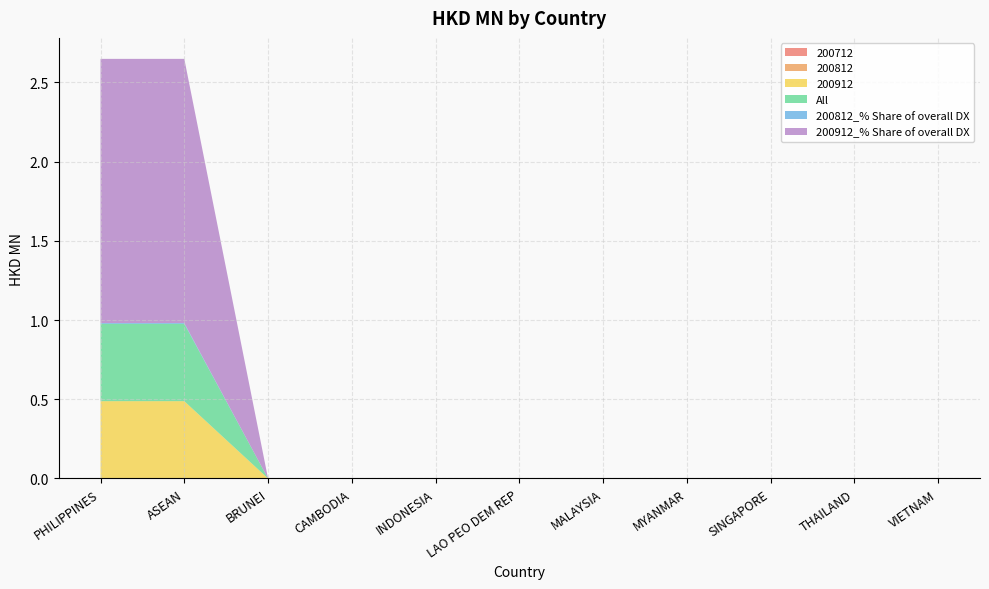

Reading left to right, what are all the values shown in this chart?

200712: 0.0	0.0	0.0	0.0	0.0	0.0	0.0	0.0	0.0	0.0	0.0
200812: 0.0	0.0	0.0	0.0	0.0	0.0	0.0	0.0	0.0	0.0	0.0
200912: 0.5	0.5	0.0	0.0	0.0	0.0	0.0	0.0	0.0	0.0	0.0
All: 0.5	0.5	0.0	0.0	0.0	0.0	0.0	0.0	0.0	0.0	0.0
200812_% Share of overall DX: 0.0	0.0	0.0	0.0	0.0	0.0	0.0	0.0	0.0	0.0	0.0
200912_% Share of overall DX: 1.7	1.7	0.0	0.0	0.0	0.0	0.0	0.0	0.0	0.0	0.0